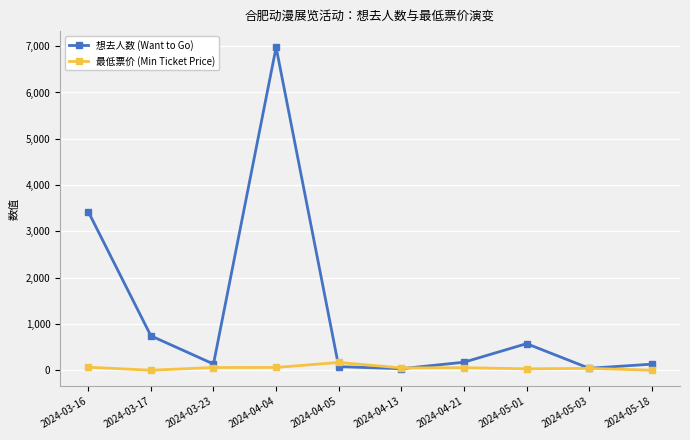

What is the maximum value shown in the chart?

6977.0